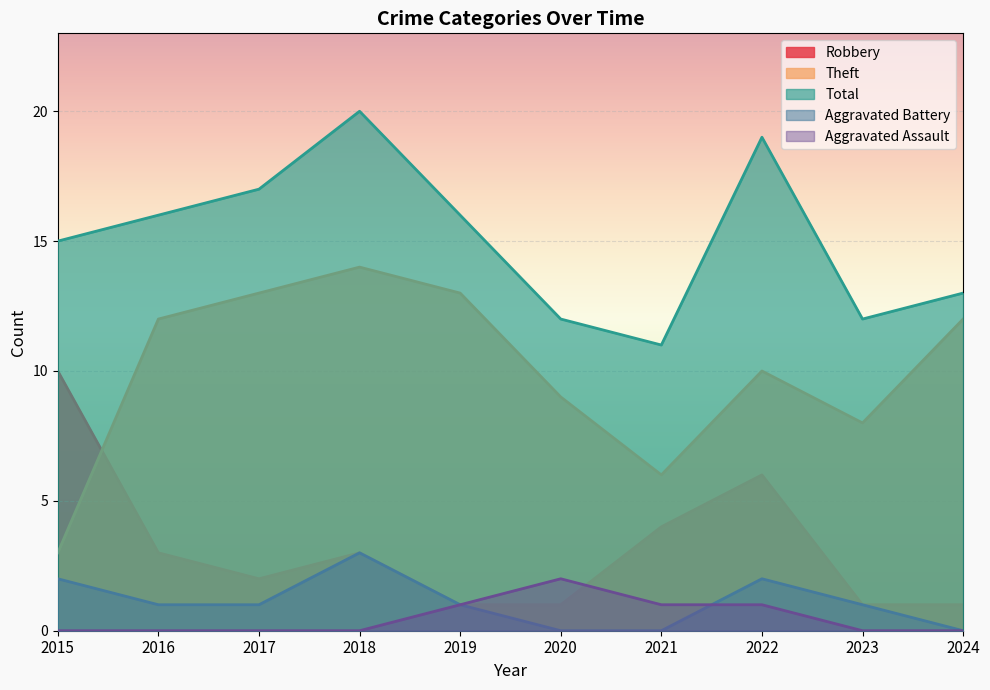

At 2021, list the series in order from largest to smallest.

Total, Theft, Robbery, Aggravated Assault, Aggravated Battery